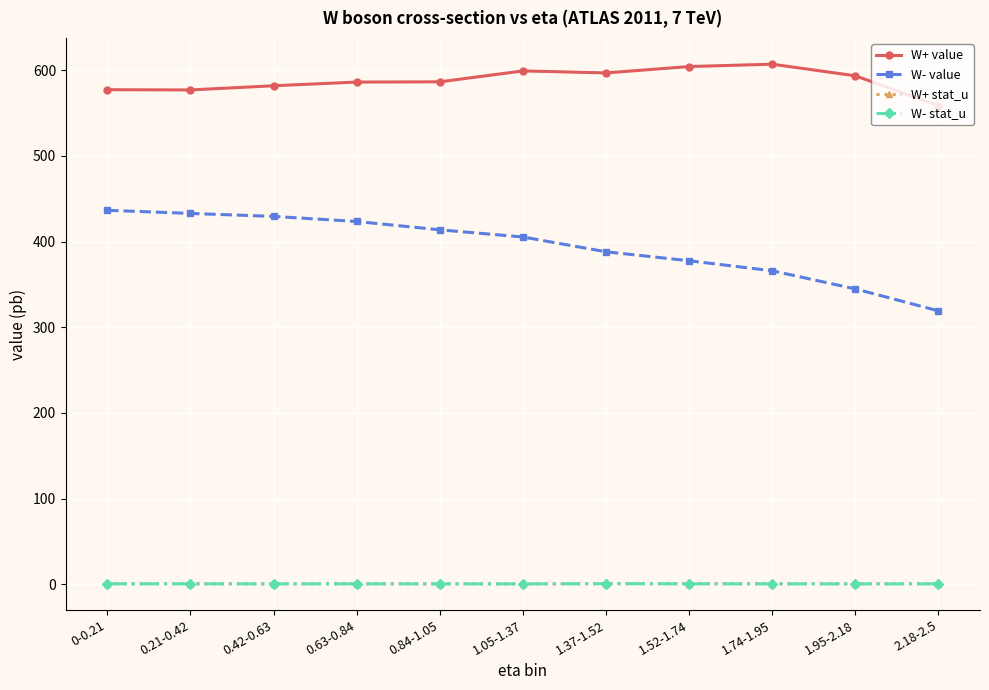

What is the greatest value displayed?

606.9